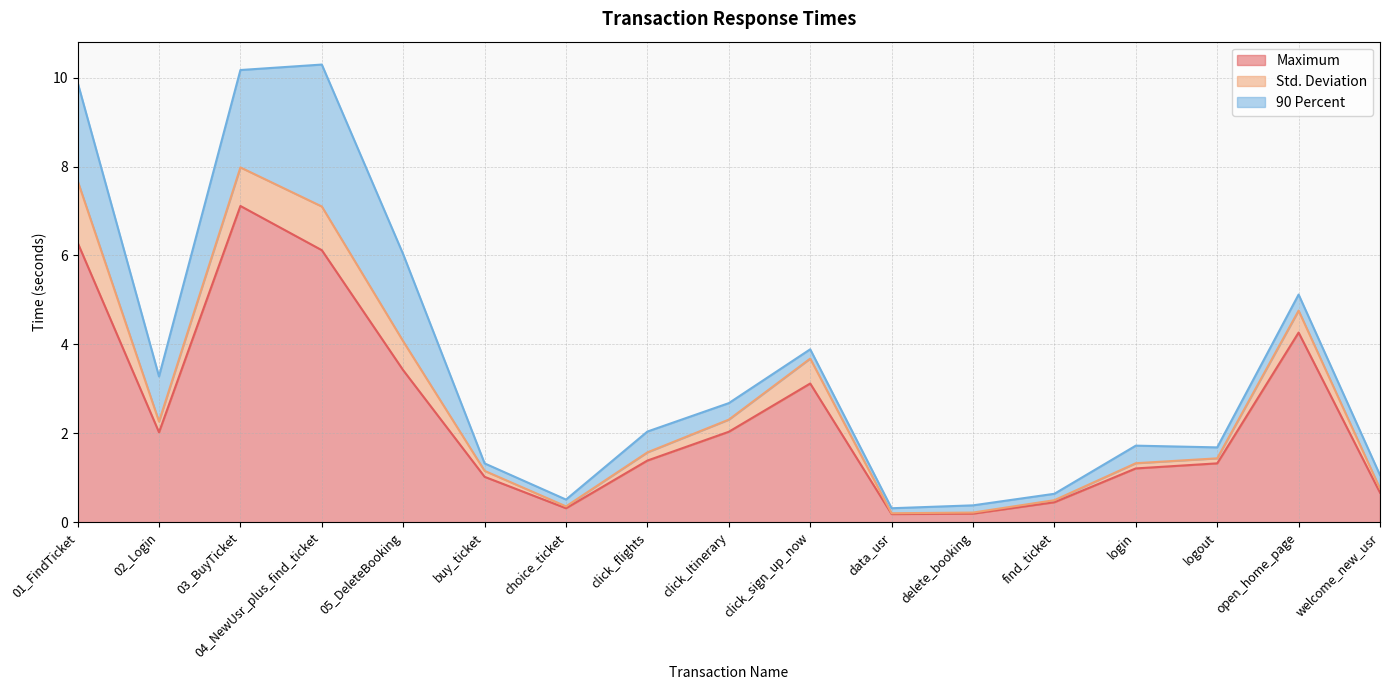

At which category does 90 Percent reach its first local valley?

02_Login